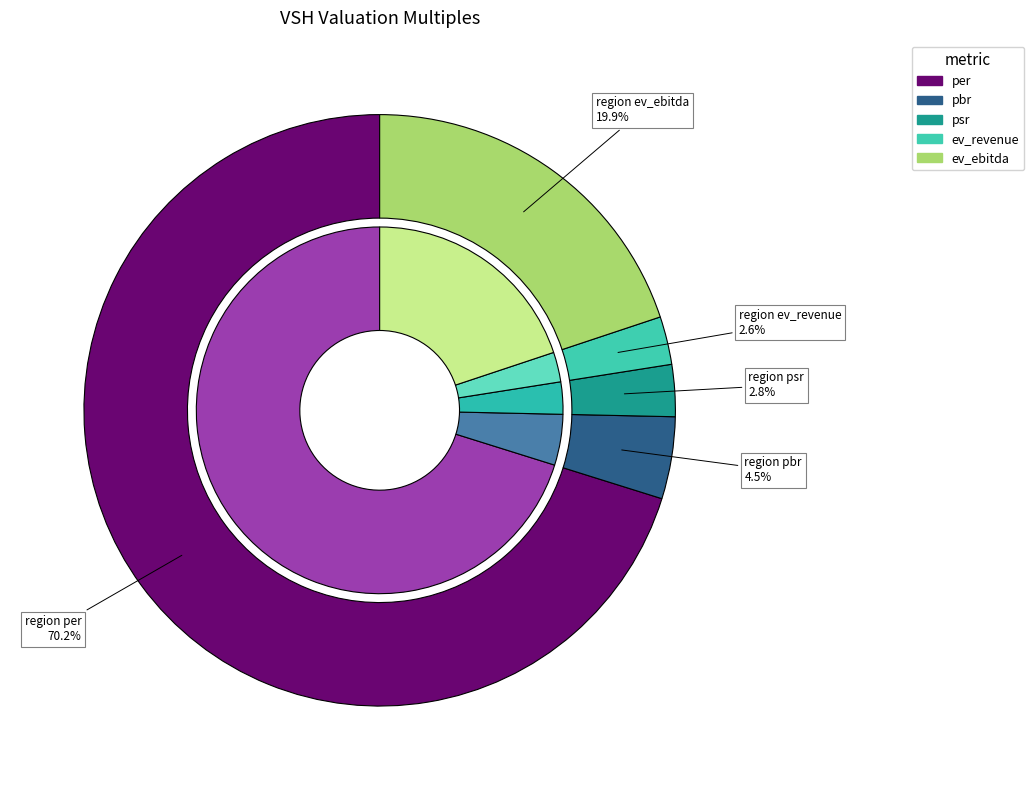

Which has a higher value, pbr or ev_revenue?

pbr